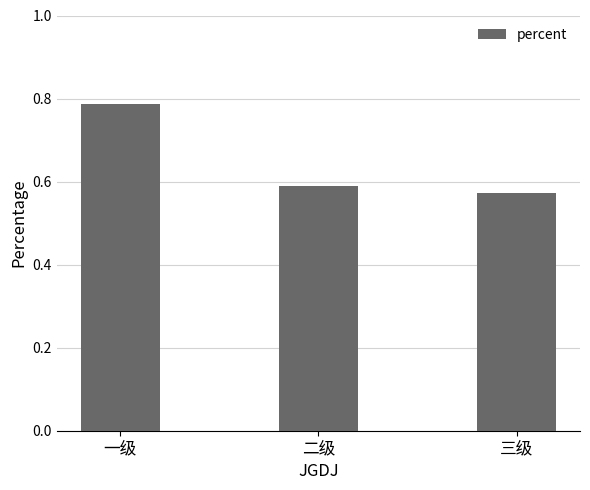

At which category does the chart reach its peak across all series?

一级